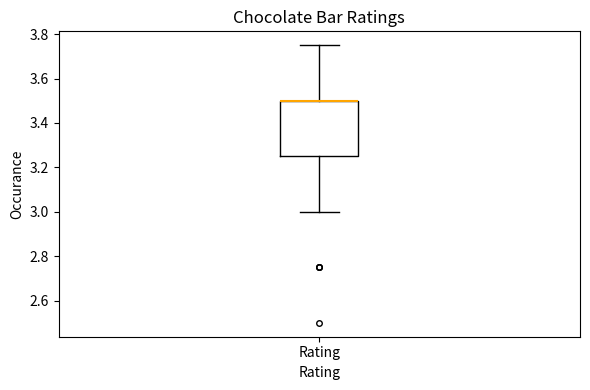

Where does the upper whisker of the box for Rating end on the y-axis? The values are not printed on the chart, so give them approximately, as read against the axis.

3.76